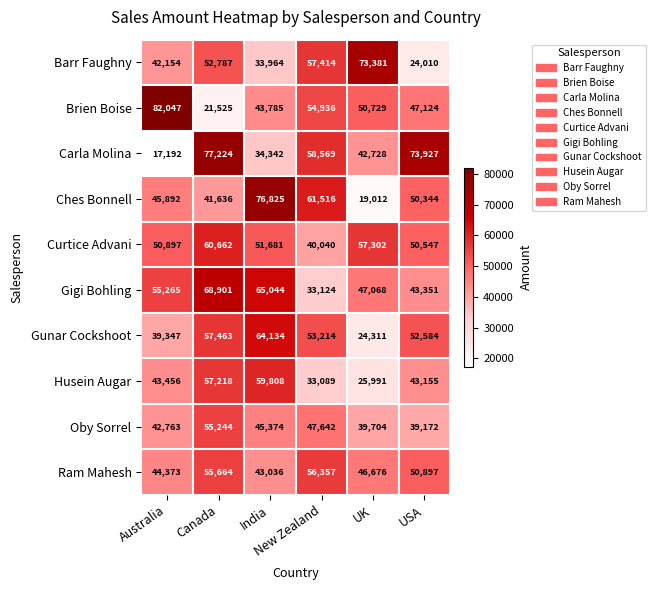

What is the difference between the maximum and second lowest values in the Curtice Advani series?

10115